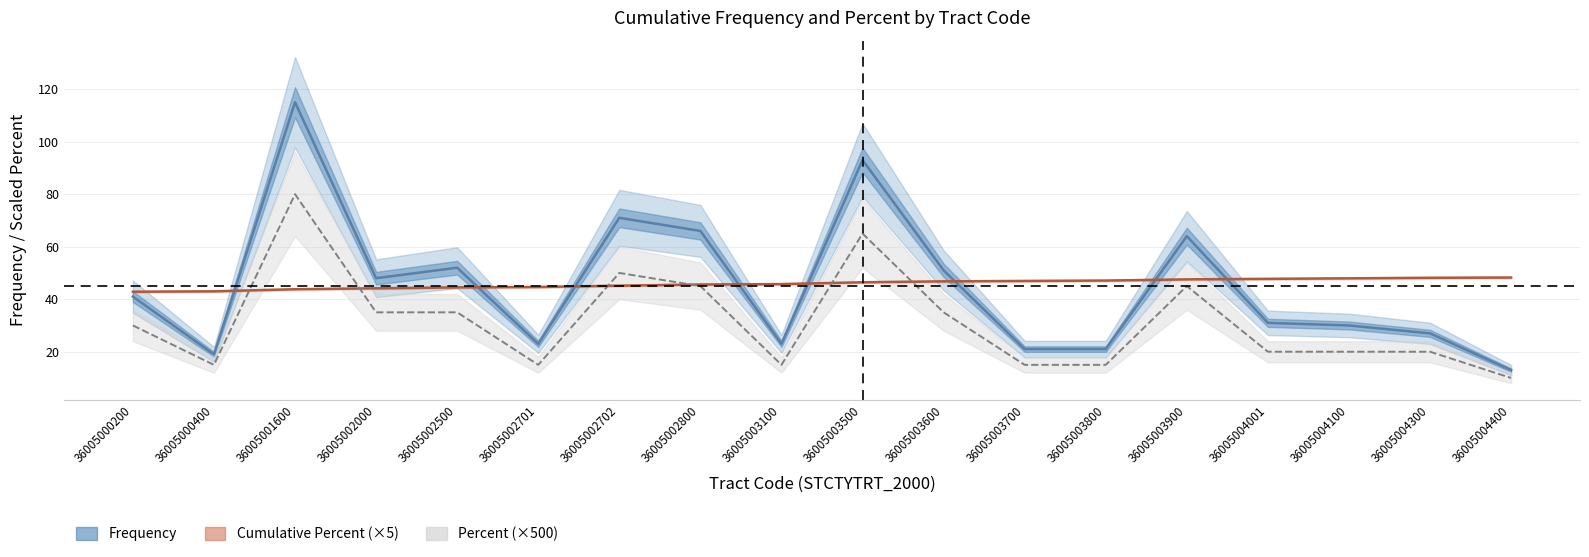

Which series ends up on top after the final intersection of Frequency and Cumulative Percent (×5)?

Cumulative Percent (×5)